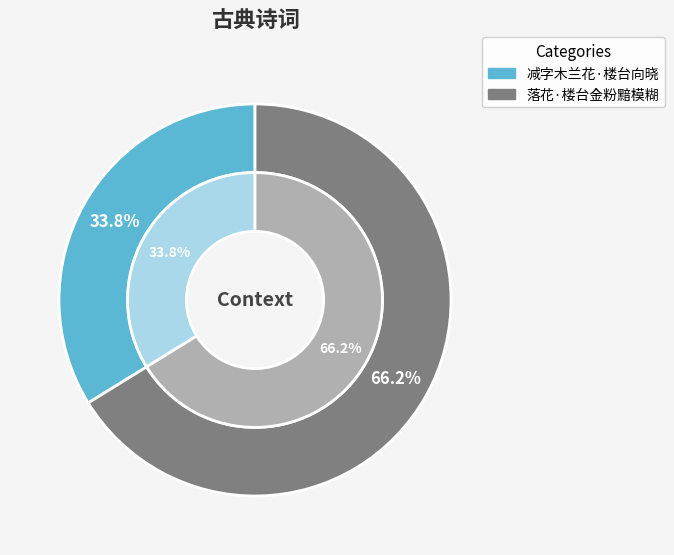

What is the largest slice in the pie chart?

落花·楼台金粉黯模糊